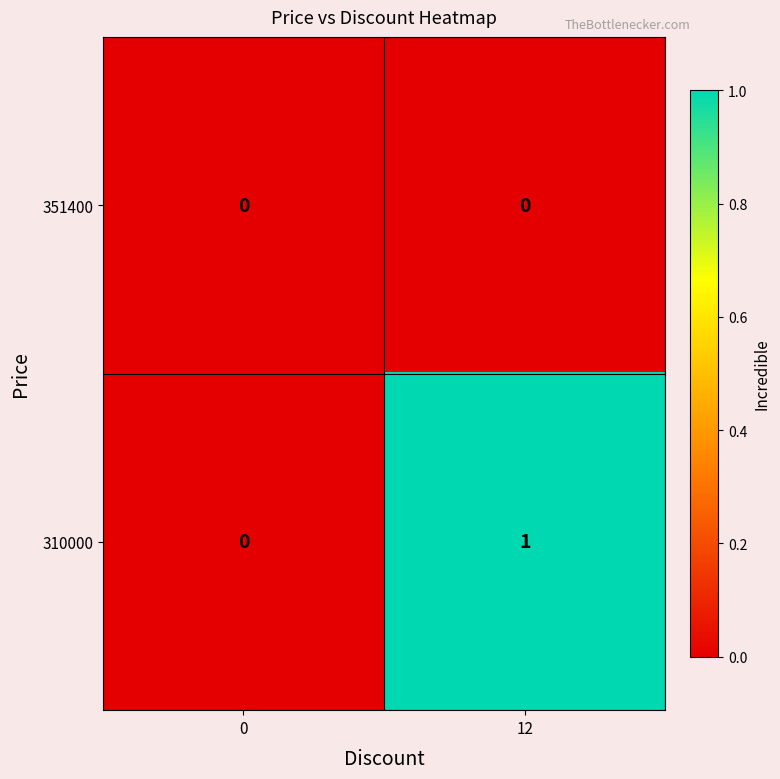

Which category has the highest value in the 310000 series?

12